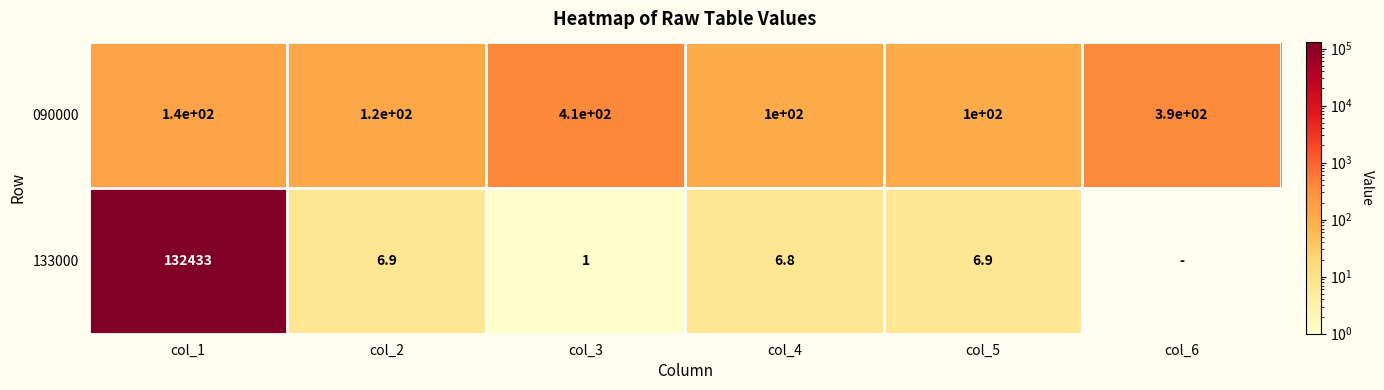

What is the total value across all series at col_4?

106.8